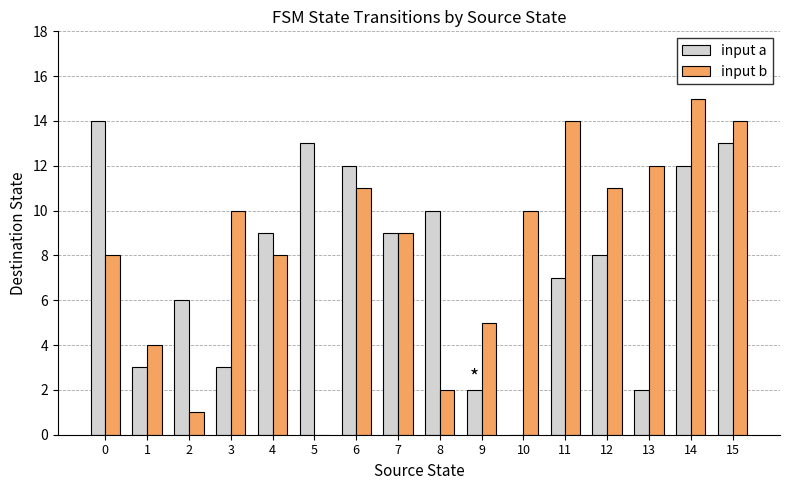

Which series changed the most between 7 and 11?

input b